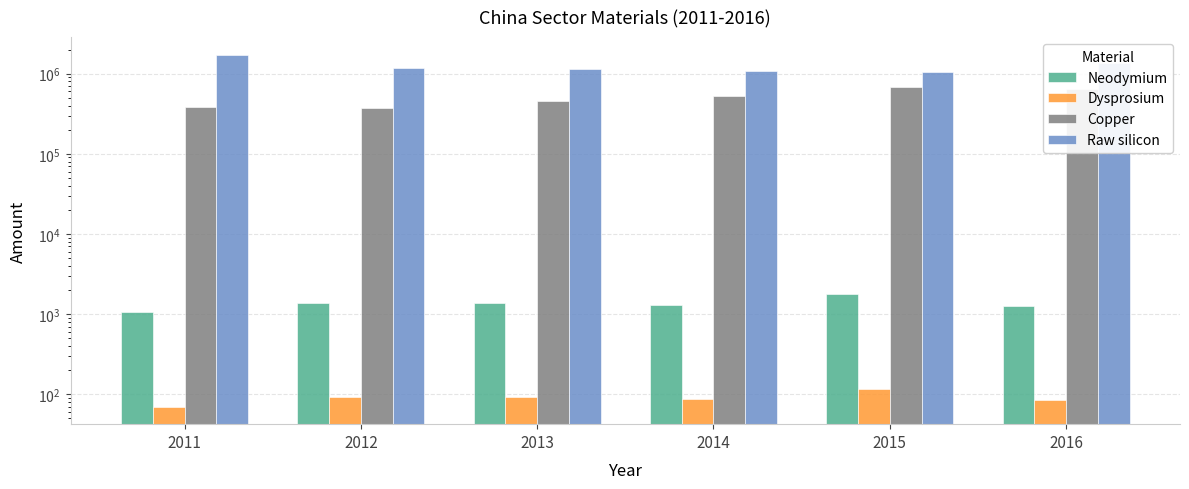

How many values in the Raw silicon series exceed 1168146?

3